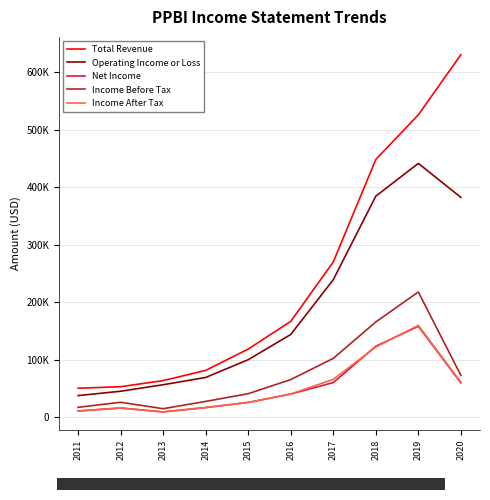

Which label corresponds to the smallest value in the chart?

2013